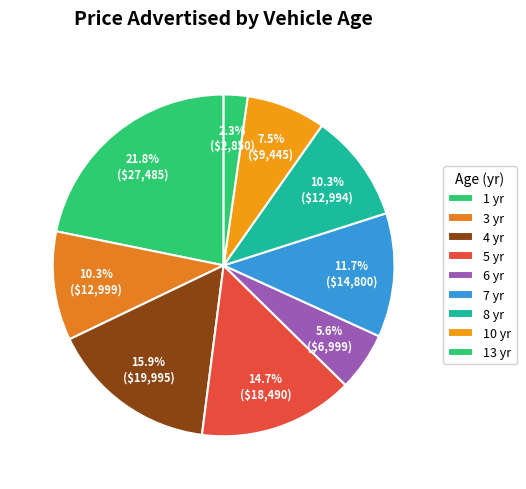

Which category has the biggest portion of the pie?

1